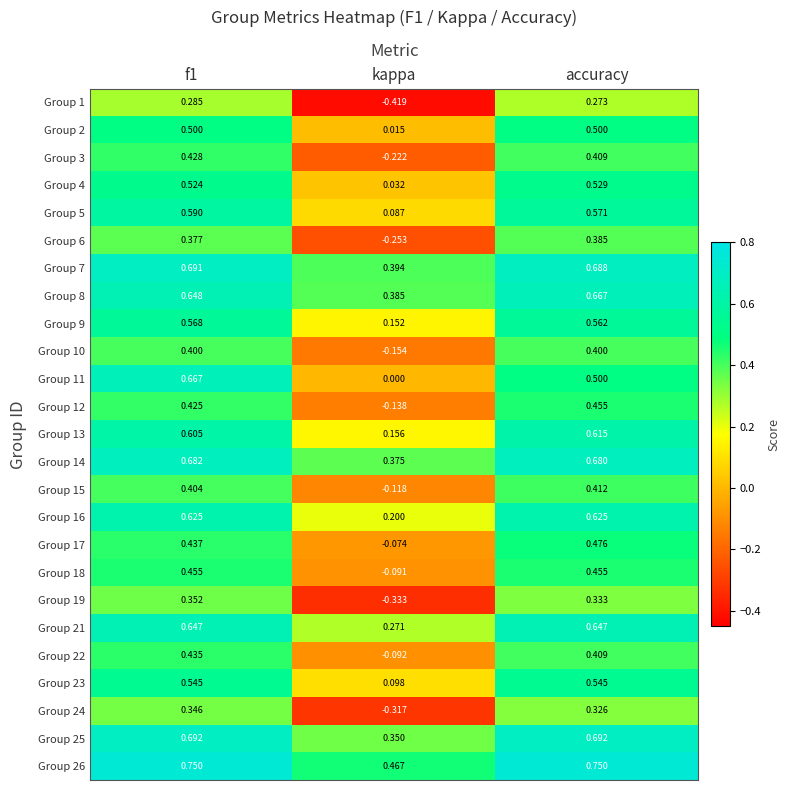

Which label corresponds to the smallest value in the chart?

kappa